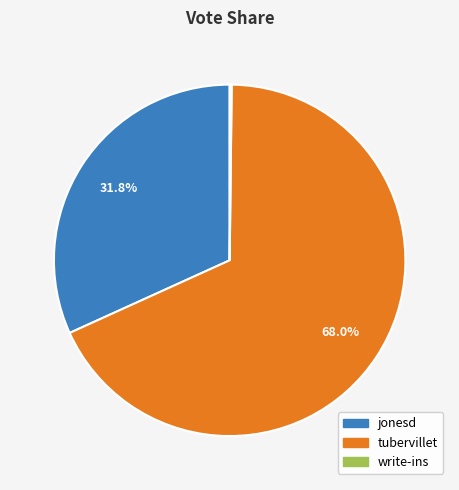

Which has a higher value, tubervillet or jonesd?

tubervillet